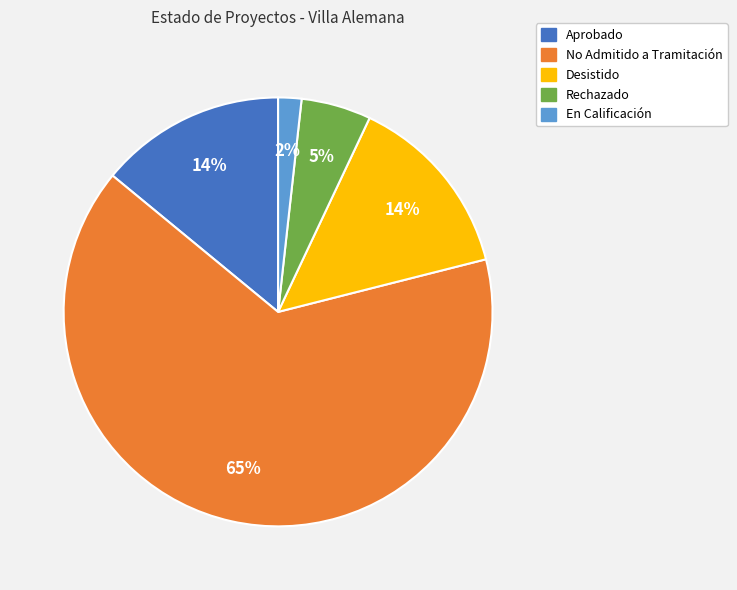

How many segments does this pie chart have?

5